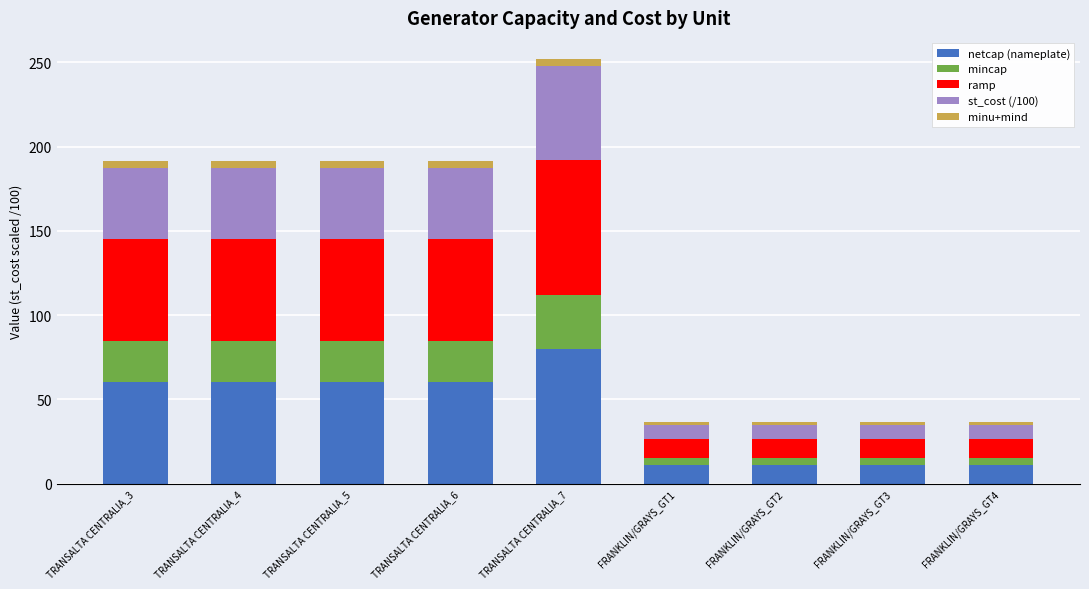

The netcap (nameplate) series shows 11.4 at FRANKLIN/GRAYS_GT2. True or false?

True